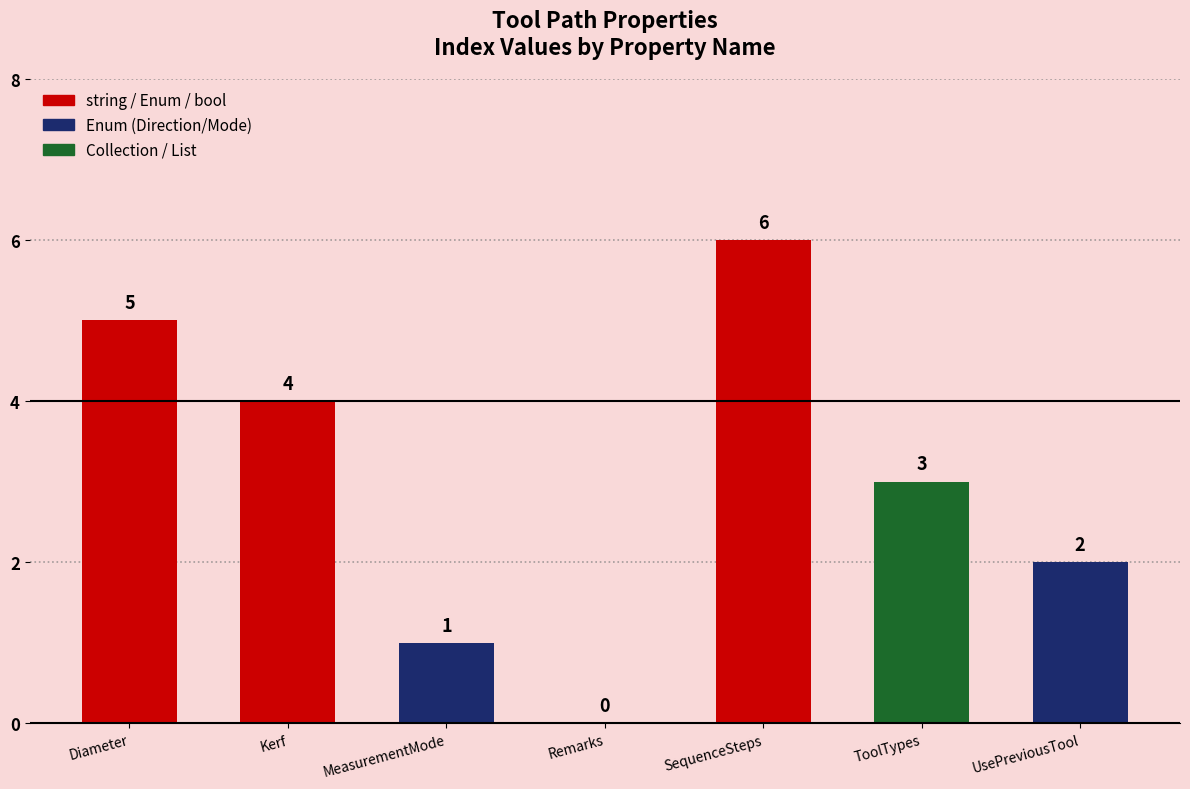

Are the bars horizontal?

No